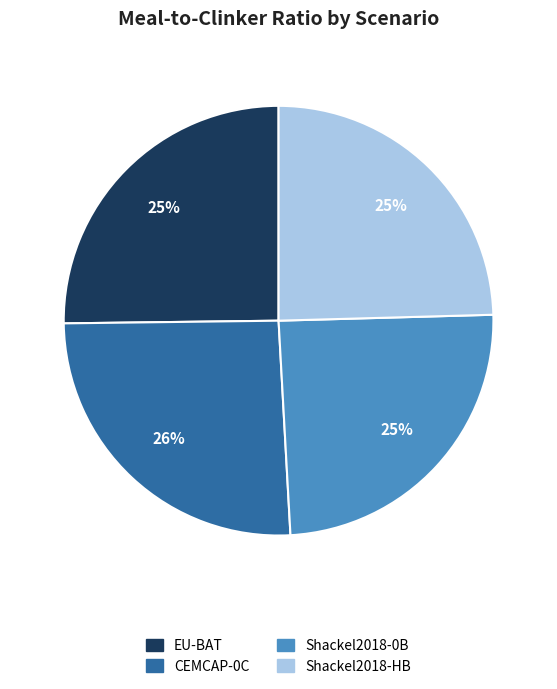

True or false: Shackel2018-0B accounts for 34% of the total.

False